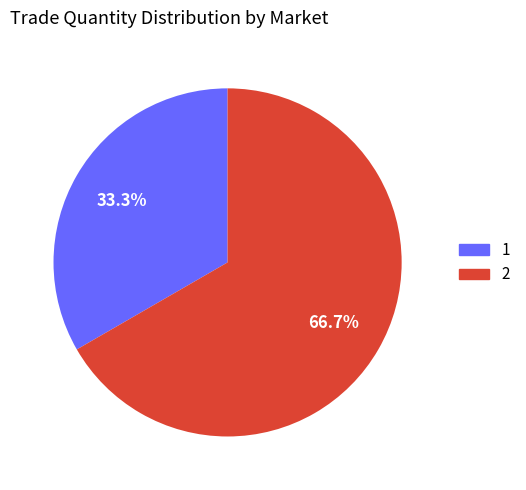

To the nearest percent, what is the difference between the 2 and 1 slice percentages?

33%